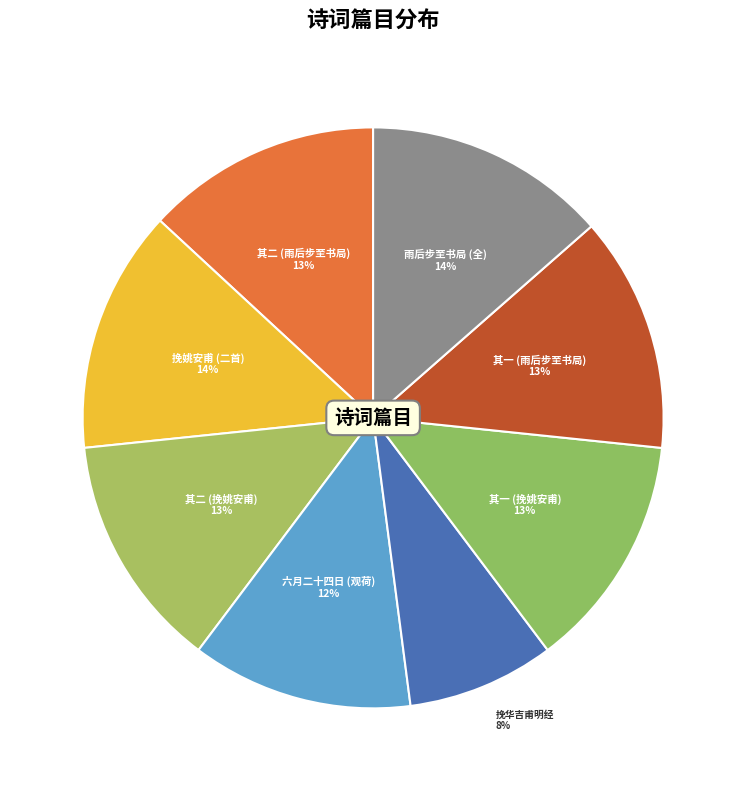

Which category has the smallest portion of the pie?

挽华吉甫明经 8%